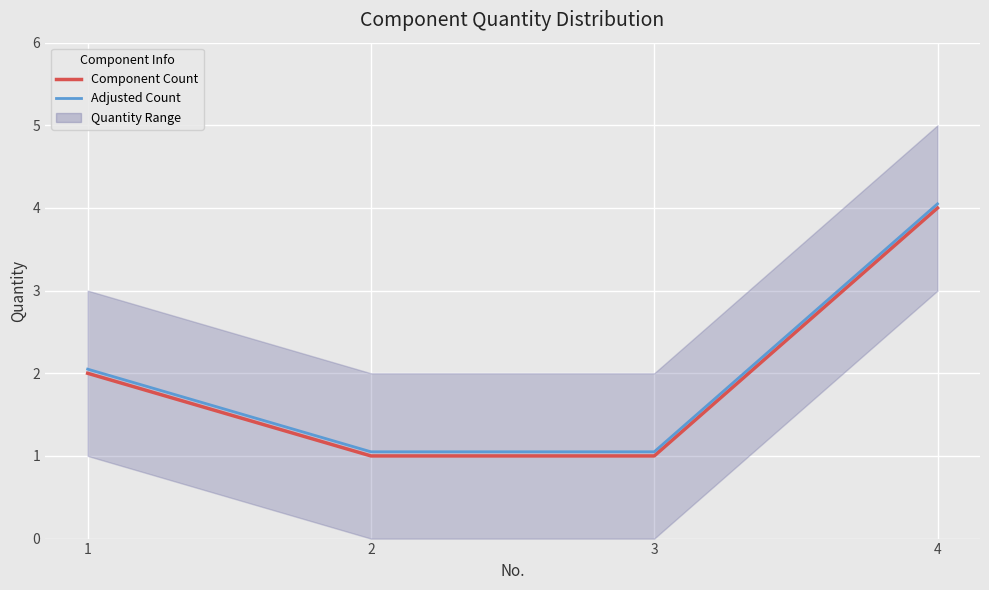

Where is Adjusted Count nearest to the value 2?

1